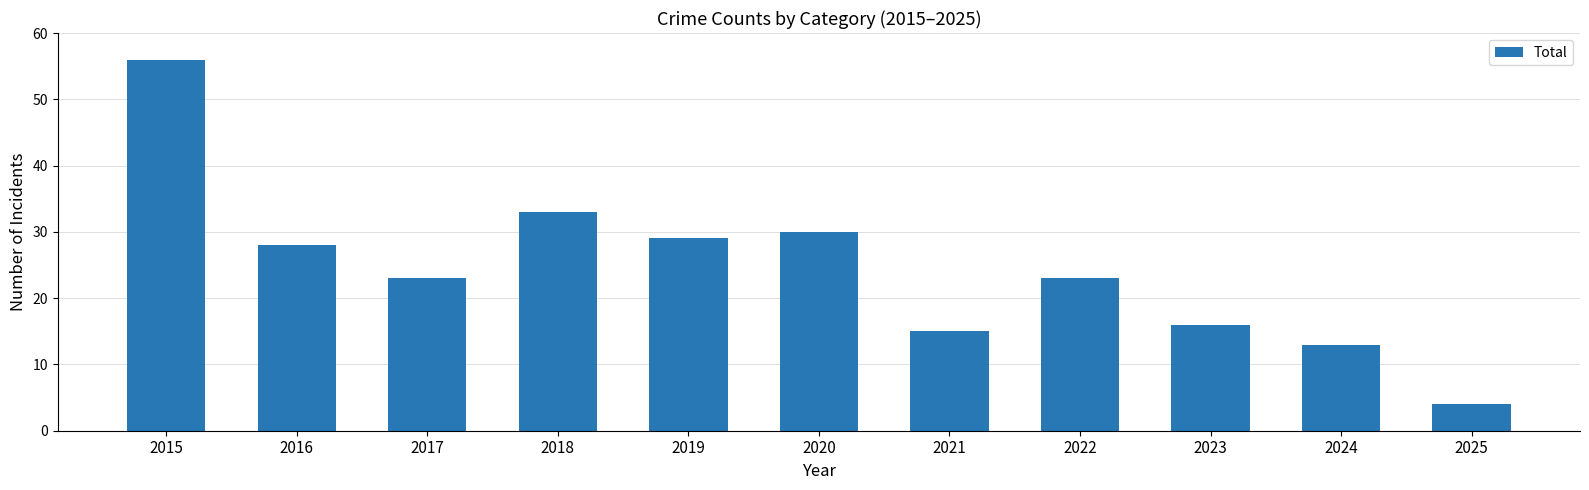

Reading left to right, transcribe all the data shown in this chart.

56	28	23	33	29	30	15	23	16	13	4